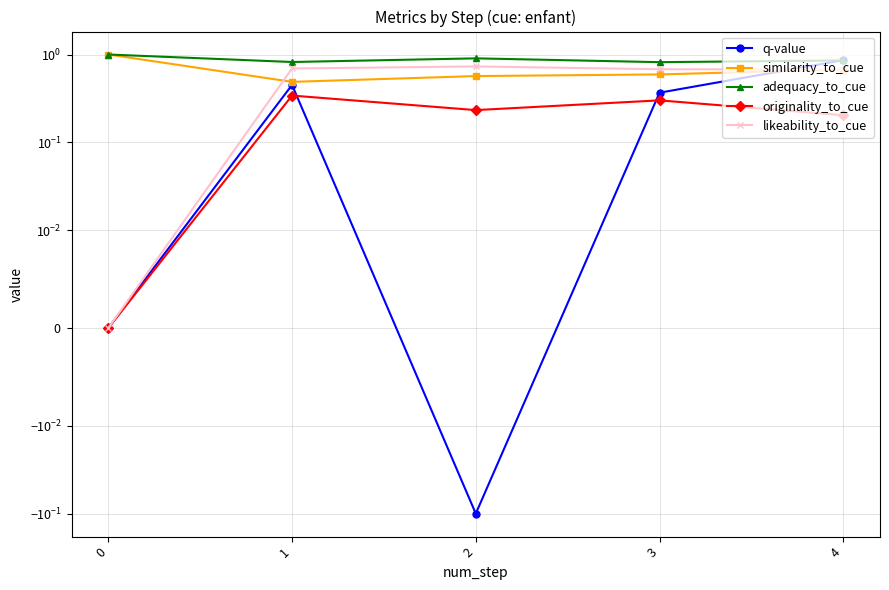

Is it true that q-value equals -0.1 at 2?

False